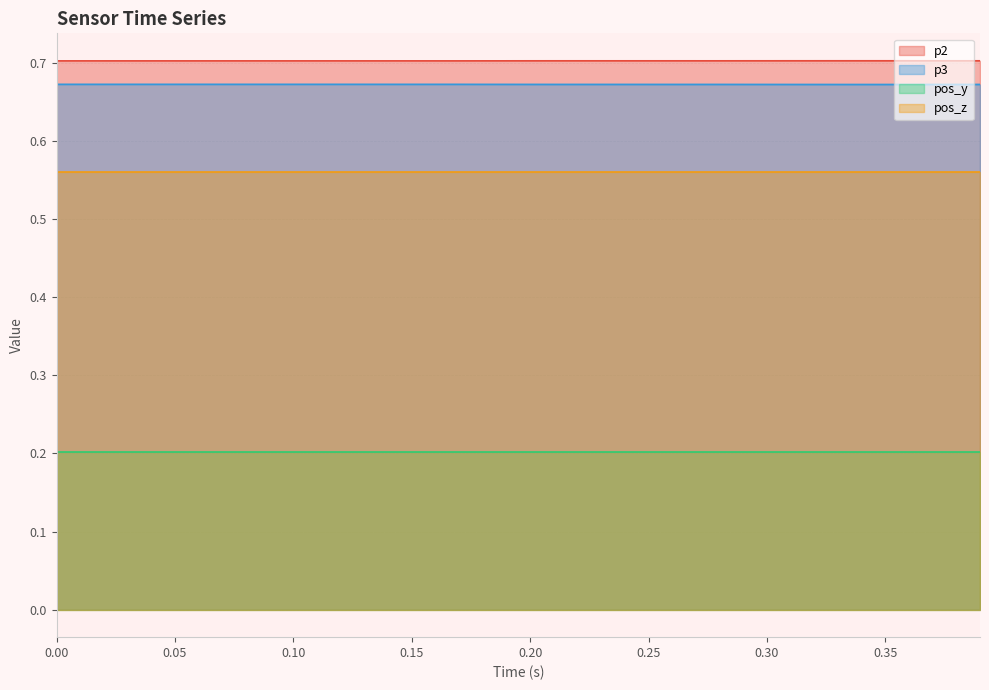

True or false: p3 and pos_y intersect in this chart.

False